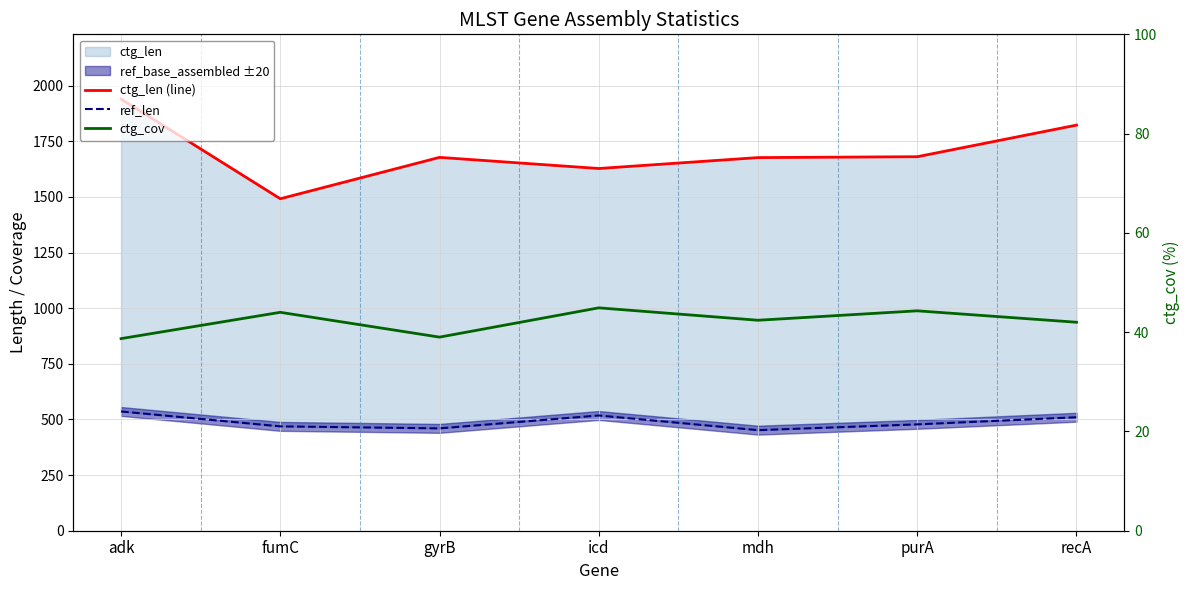

Rank the categories by ctg_cov value from lowest to highest.

adk, gyrB, recA, mdh, fumC, purA, icd